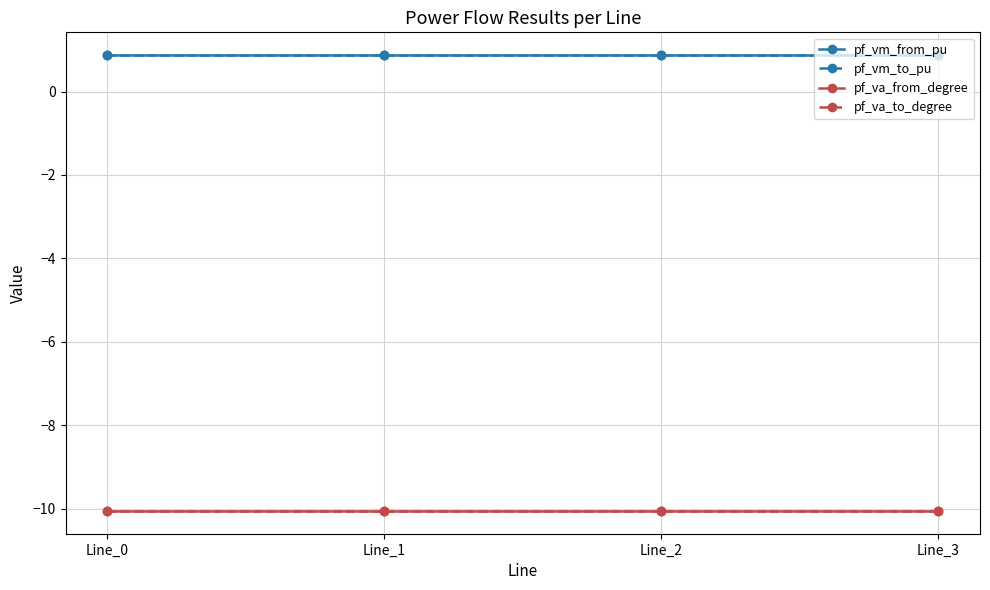

How many series are shown in this chart?

4